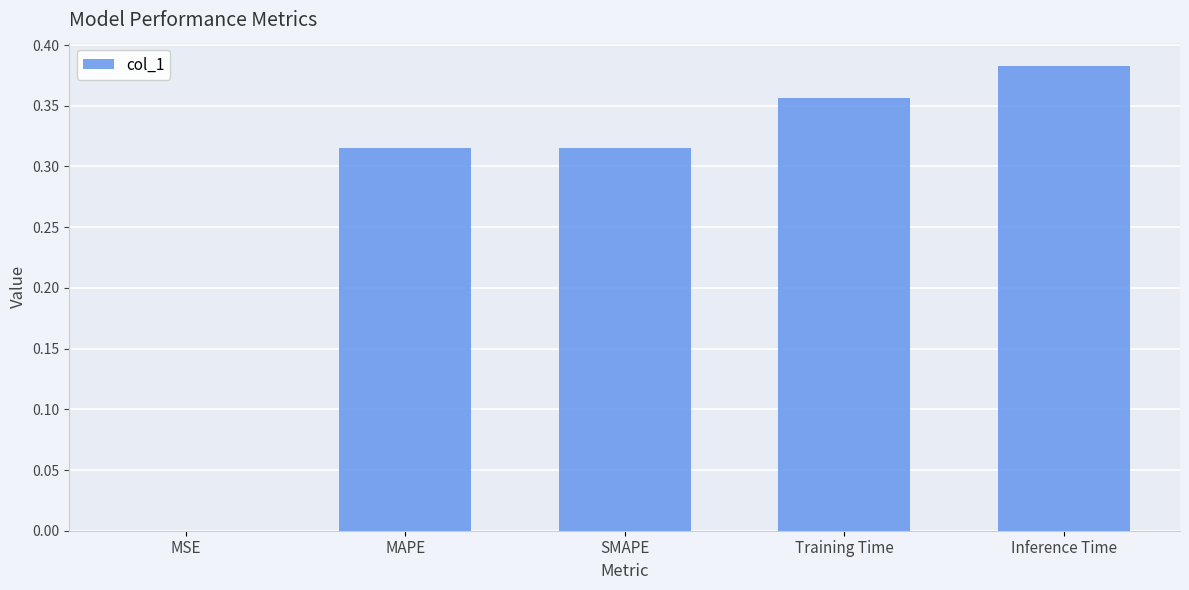

At which category does the chart reach its peak across all series?

Inference Time